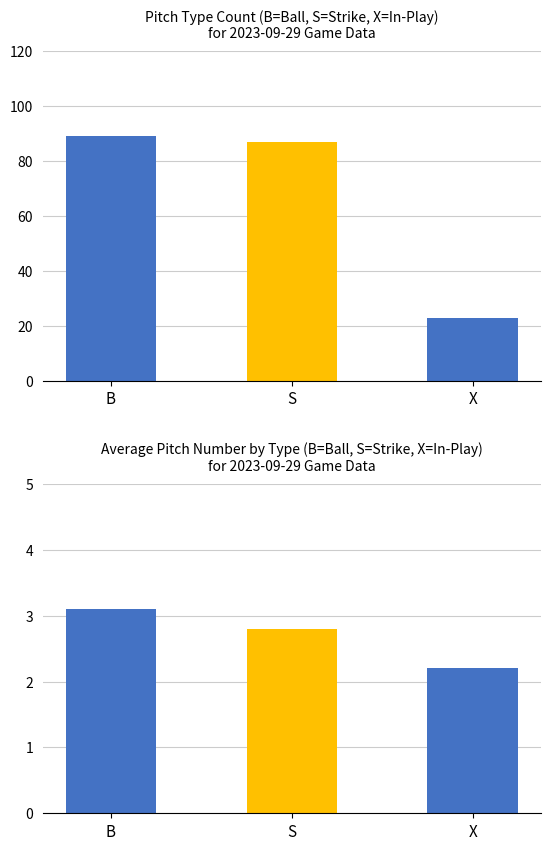

What is the value of the count bar at the 3rd from the left?

23.0